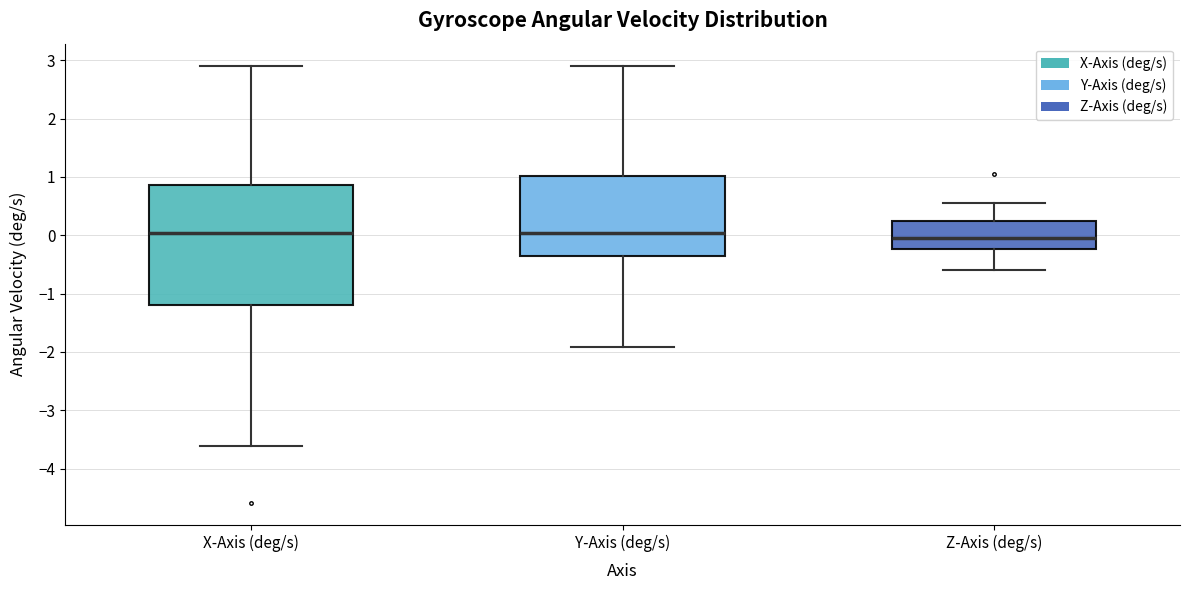

Reading left to right, transcribe this box plot: for each box, give where its median line is, the range the box spans, and where its two whiskers end, as read against the y-axis. The values are not printed on the chart, so give them approximately, as read against the axis.

X-Axis (deg/s): median 0.0, box -1.2 to 0.9, whiskers -3.6 to 2.9
Y-Axis (deg/s): median 0.0, box -0.4 to 1.0, whiskers -1.9 to 2.9
Z-Axis (deg/s): median -0.1, box -0.2 to 0.2, whiskers -0.6 to 0.6